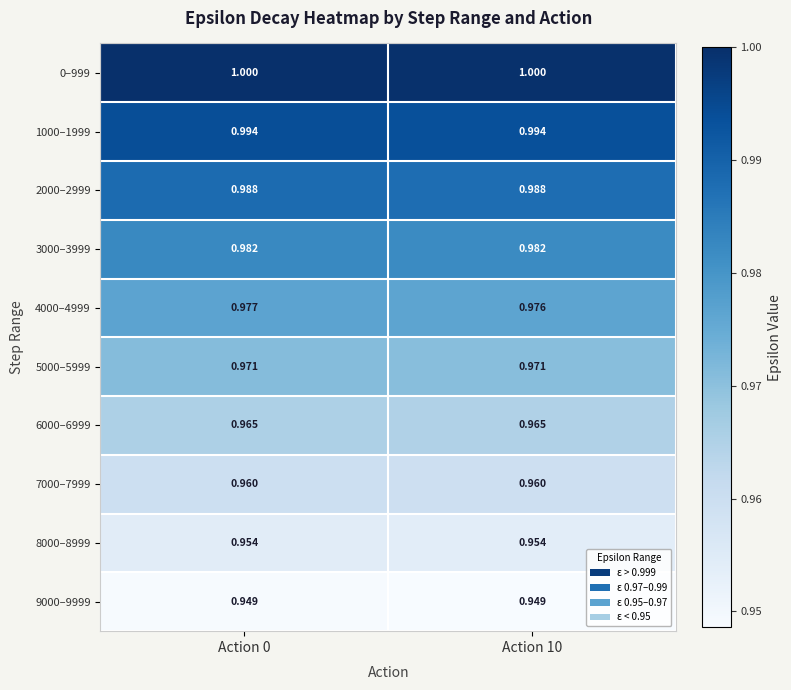

At which category is the sum across all series the highest?

Action 0